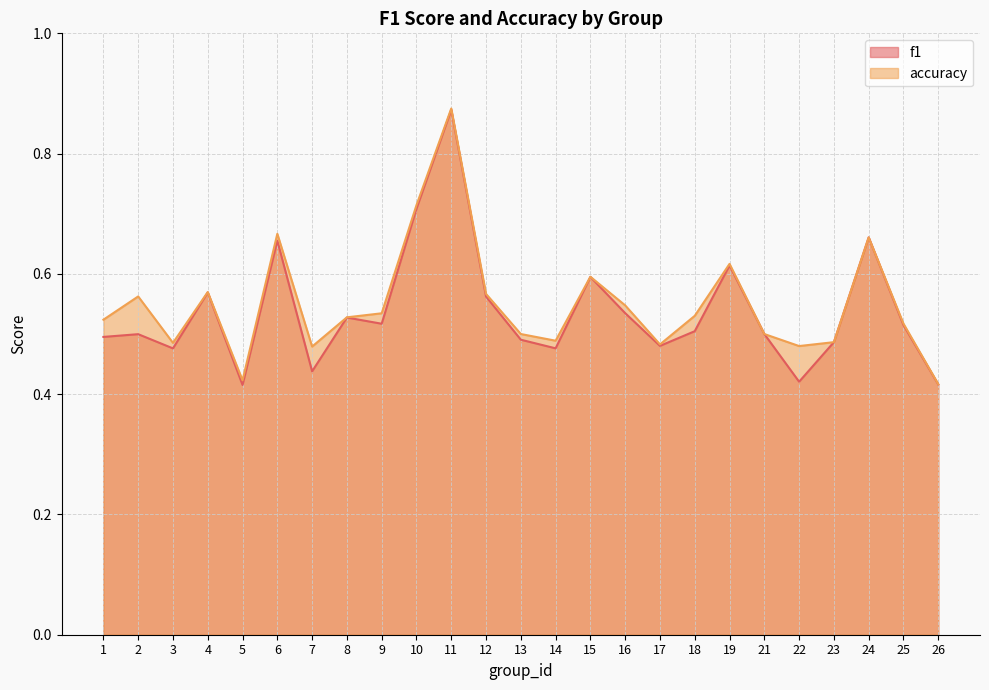

True or false: accuracy and f1 intersect in this chart.

False